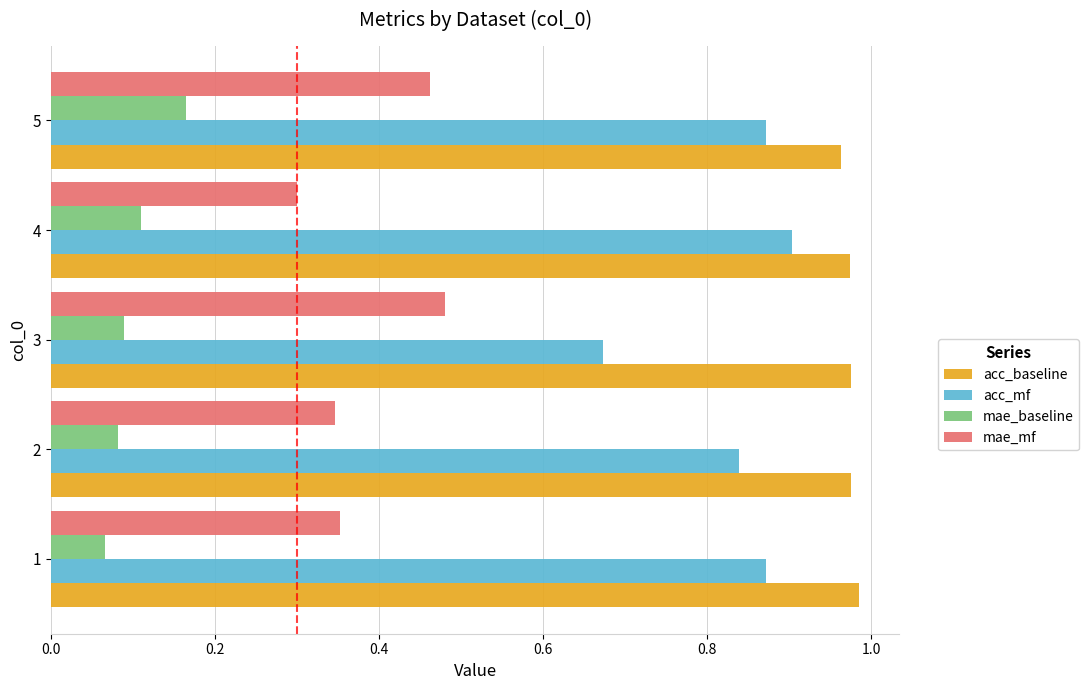

What is the total value across all series at 4?

2.3